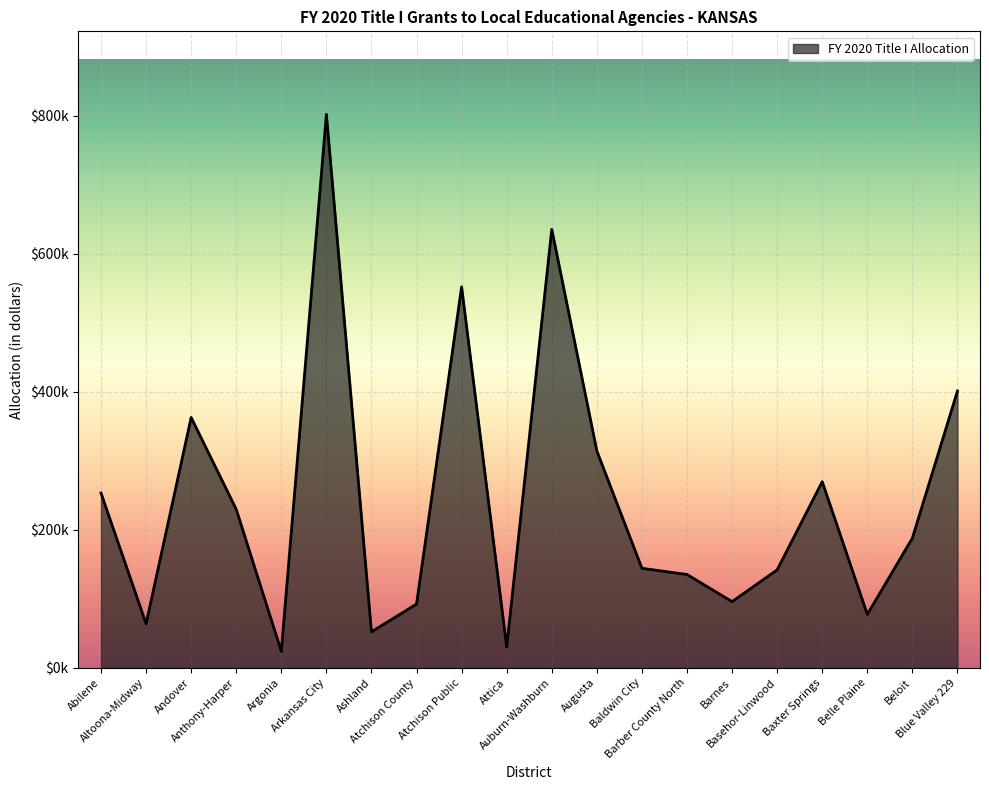

True or false: the data shows 919758.1 at Atchison Public.

False